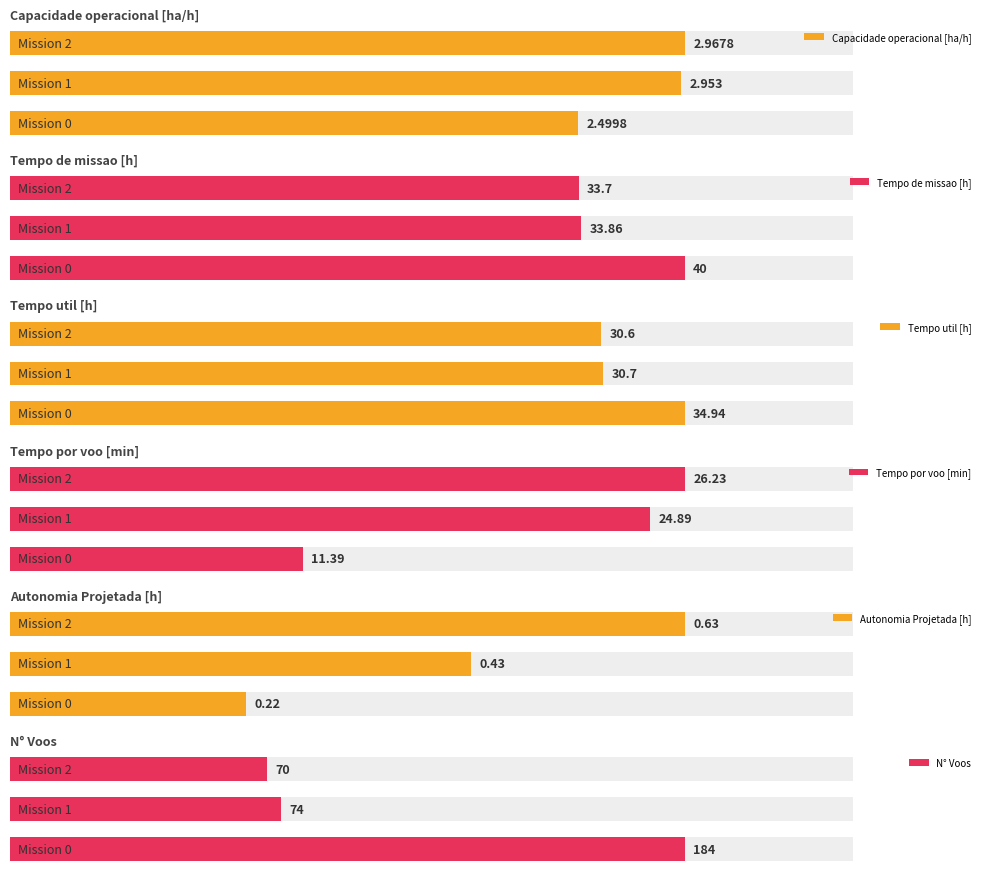

What value does the Capacidade operacional [ha/h] series have at 2?

3.0